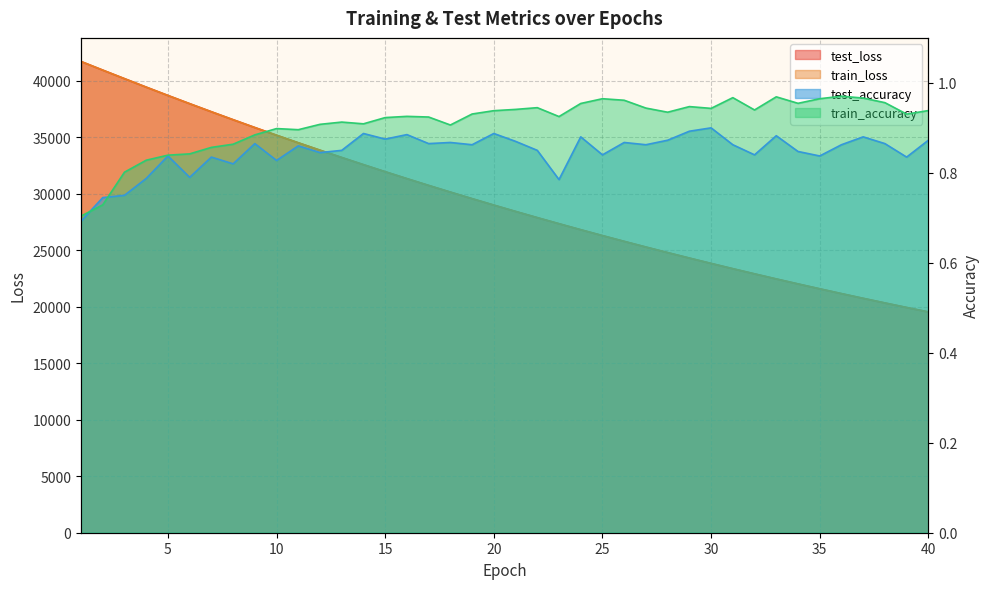

List the labels in order of test_loss value, smallest first.

40, 39, 38, 37, 36, 35, 34, 33, 32, 31, 30, 29, 28, 27, 26, 25, 24, 23, 22, 21, 20, 19, 18, 17, 16, 15, 14, 13, 12, 11, 10, 9, 8, 7, 6, 5, 4, 3, 2, 1